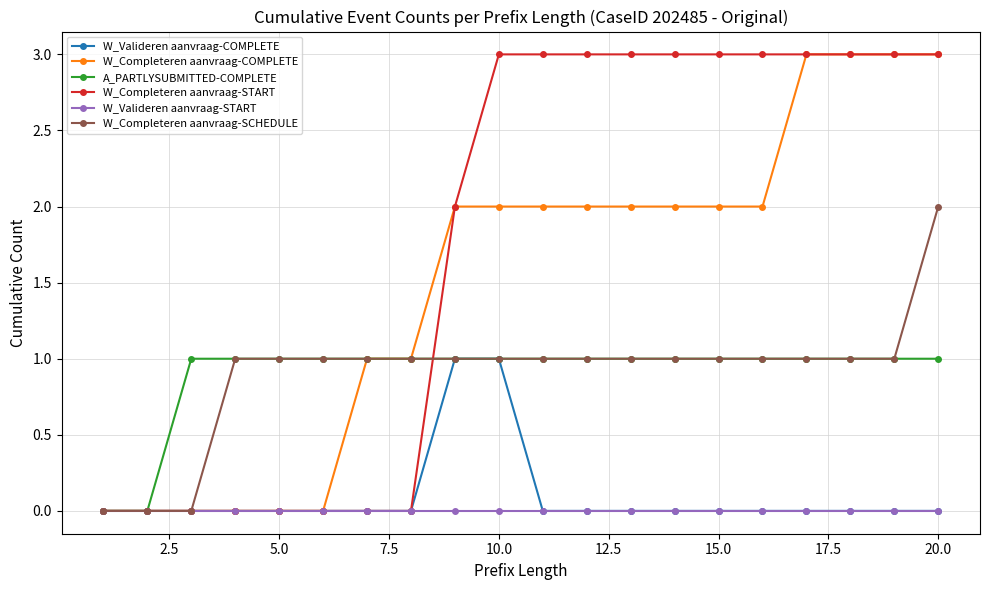

What is the difference between the second highest and second lowest values in the W_Valideren aanvraag-COMPLETE series?

1